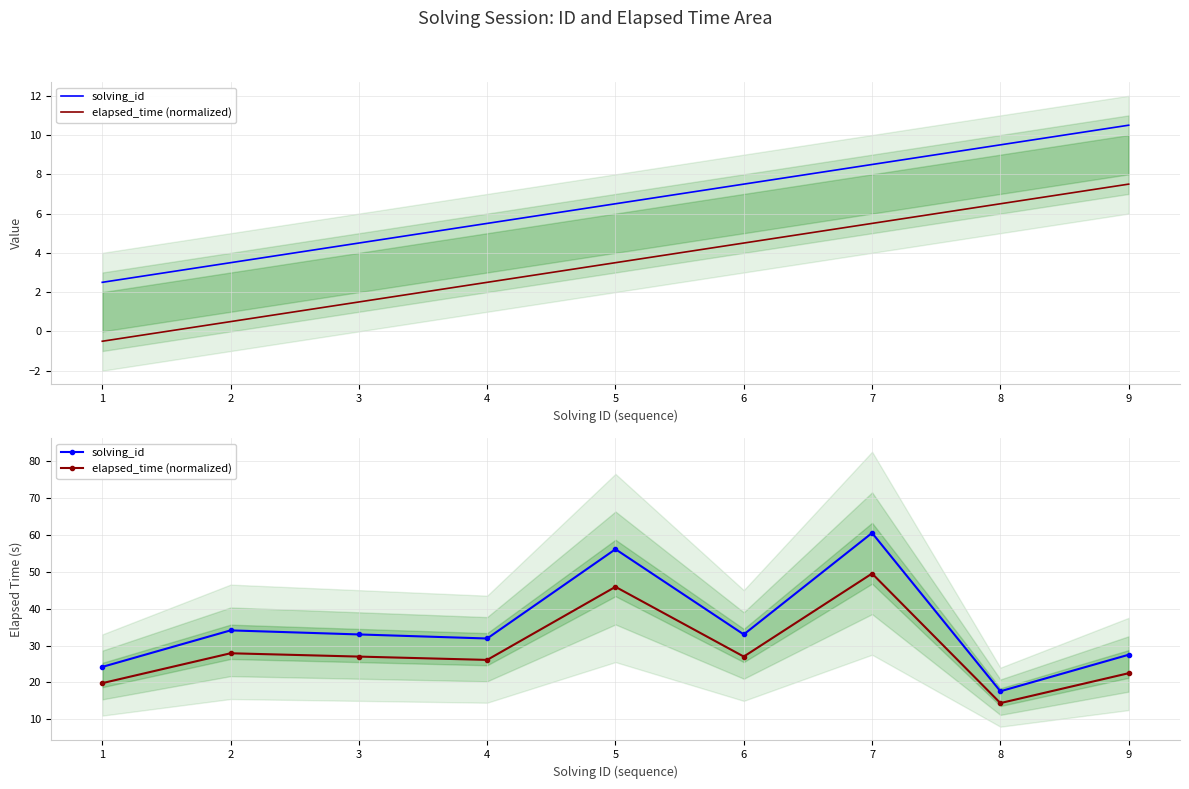

True or false: solving_id and elapsed_time (normalized) intersect in this chart.

False